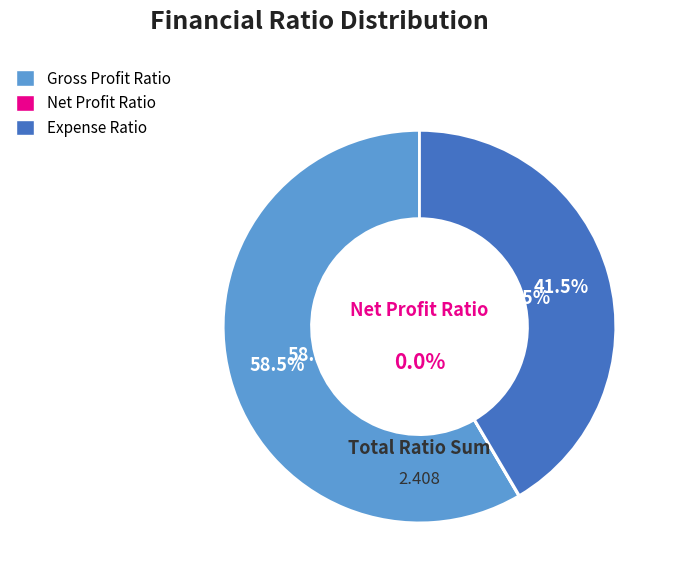

Rank the categories by value from highest to lowest.

Gross Profit Ratio, Expense Ratio, Net Profit Ratio